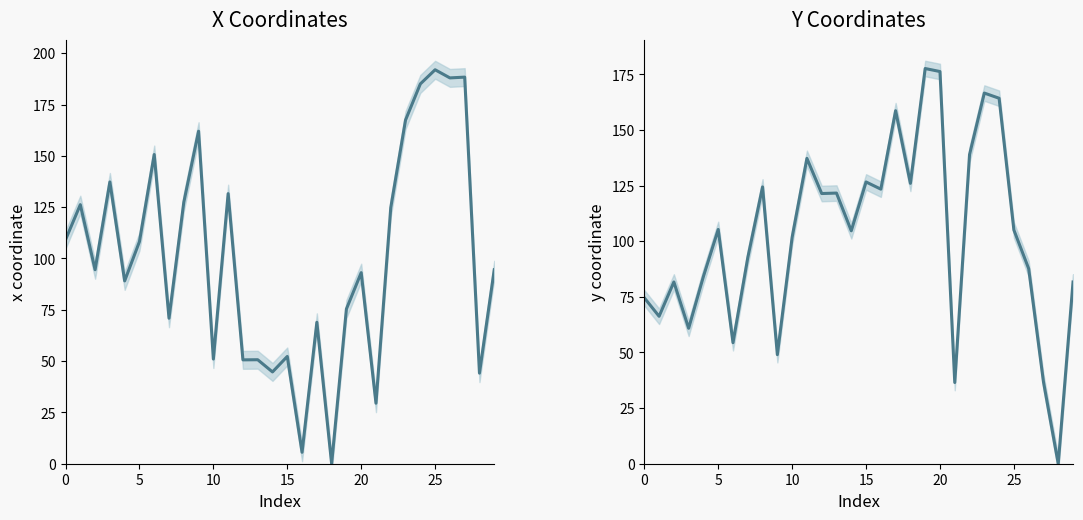

How many lines are shown in the chart?

2